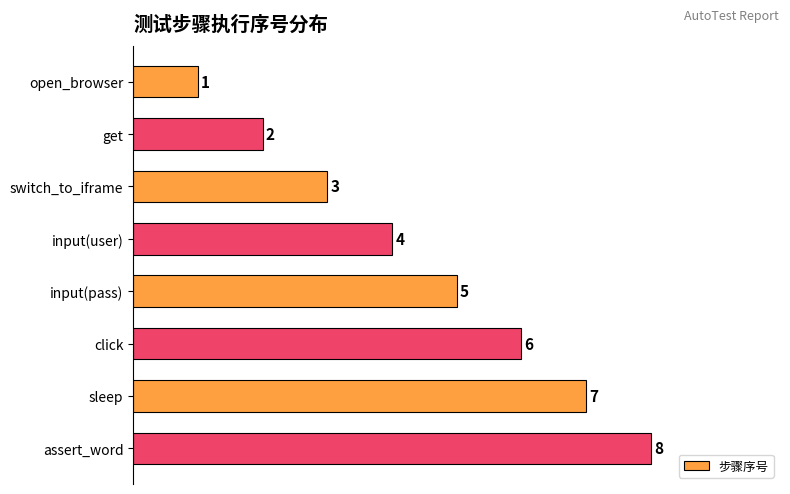

True or false: the data shows 2 at get.

True